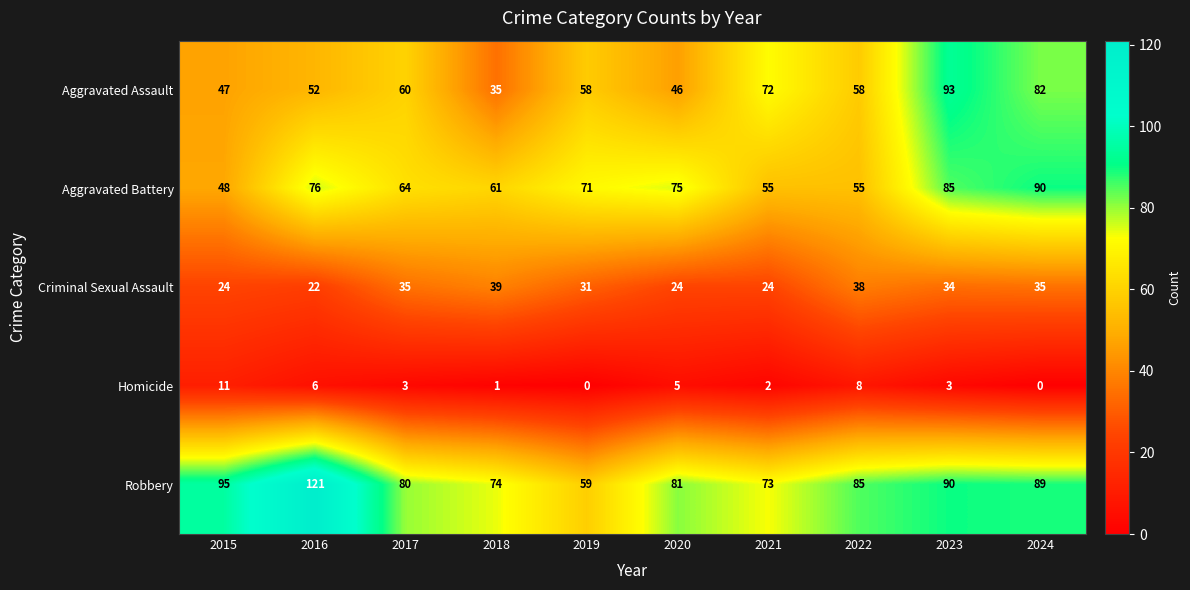

At which label does Aggravated Assault reach its minimum?

2018